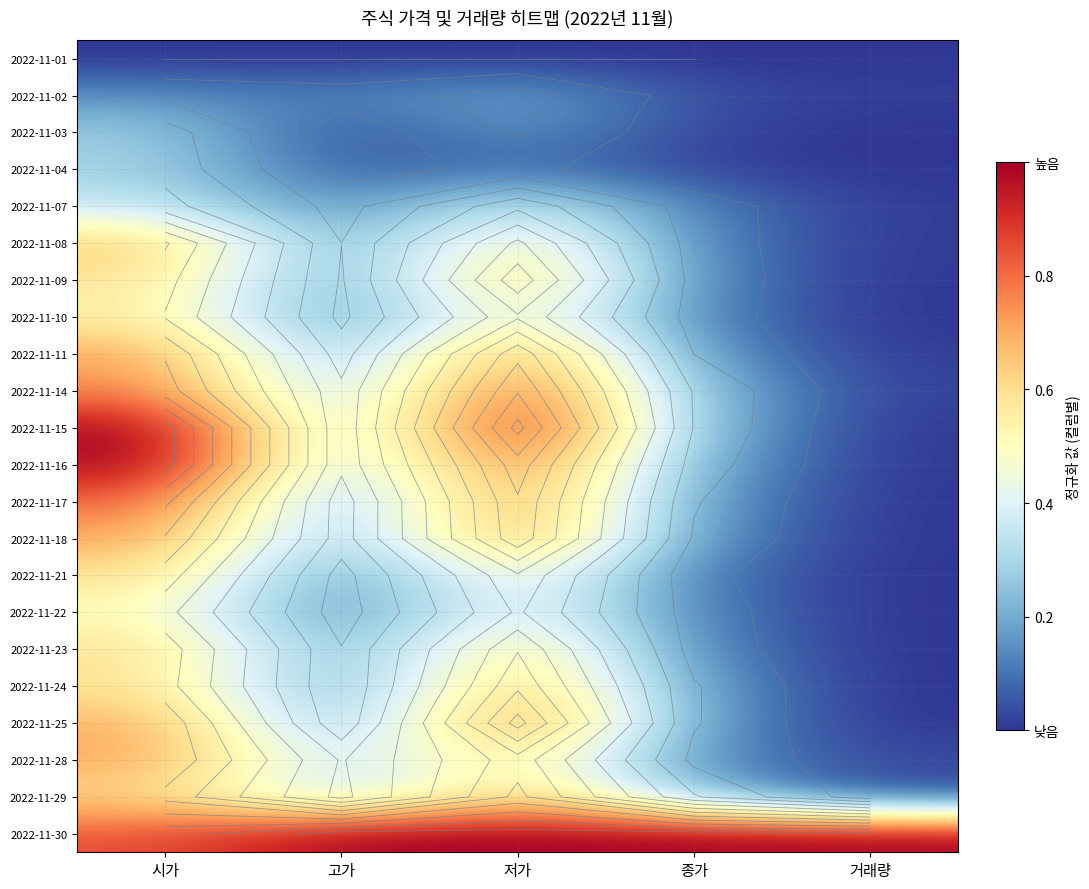

Is it true that 2022-11-01 equals -0.0 at 시가?

False